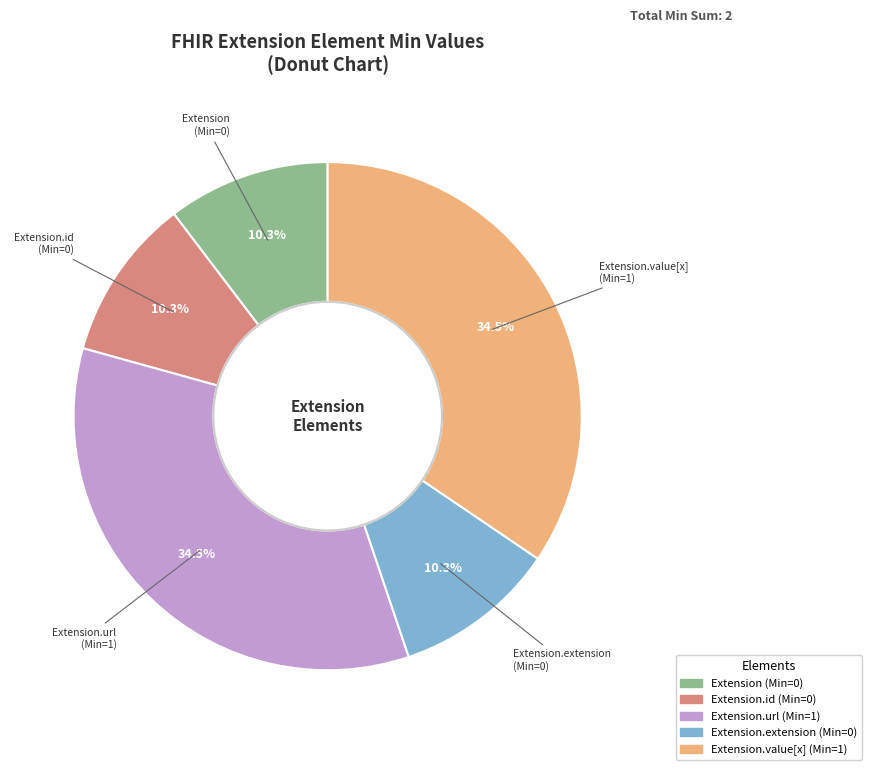

To the nearest percent, what is the average slice percentage?

20%